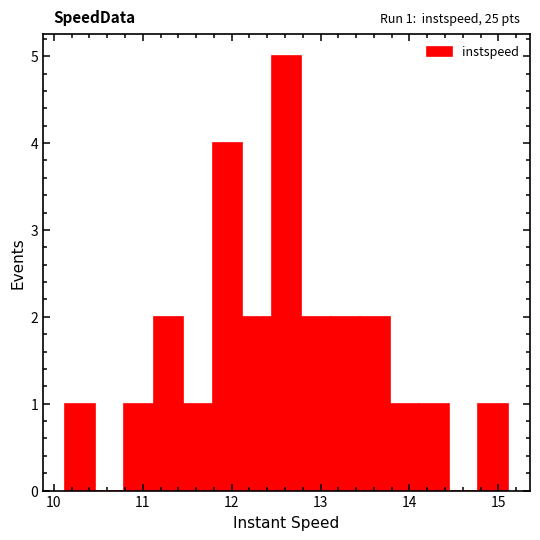

Read against the x-axis, roughly where is the centre of the tallest bar?

12.6